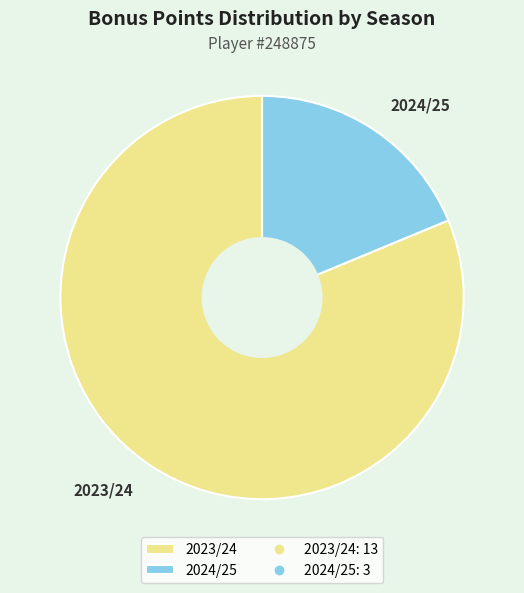

The 2023/24 slice represents 81% of the pie. True or false?

True